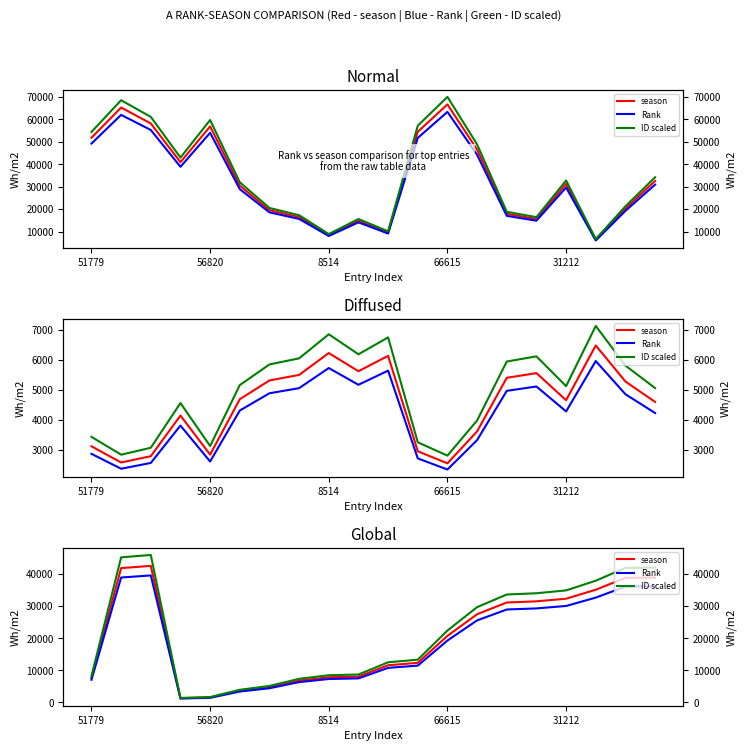

True or false: season and Rank cross at least once.

False